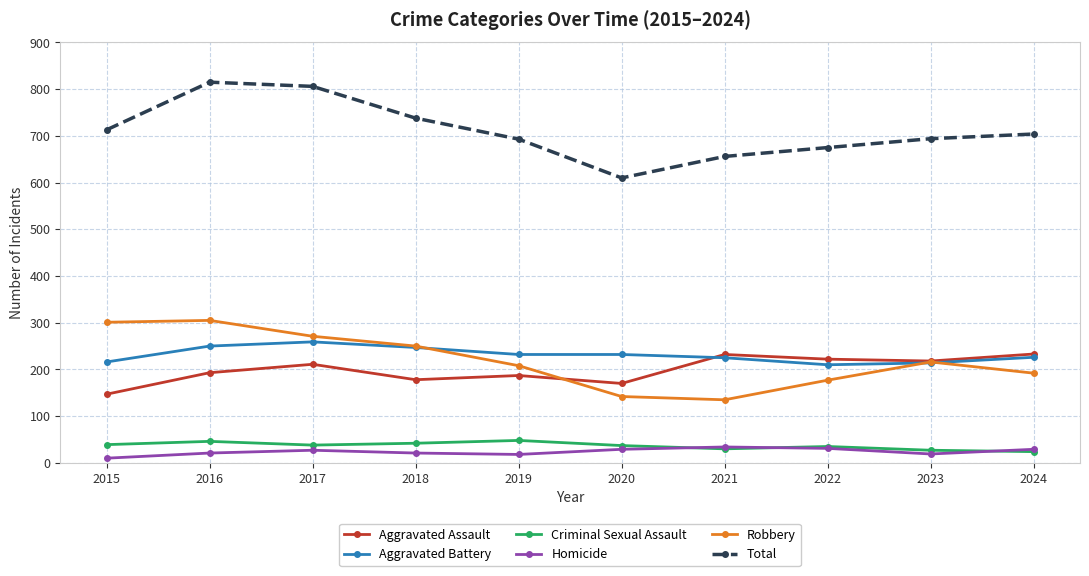

True or false: Homicide and Aggravated Battery intersect in this chart.

False